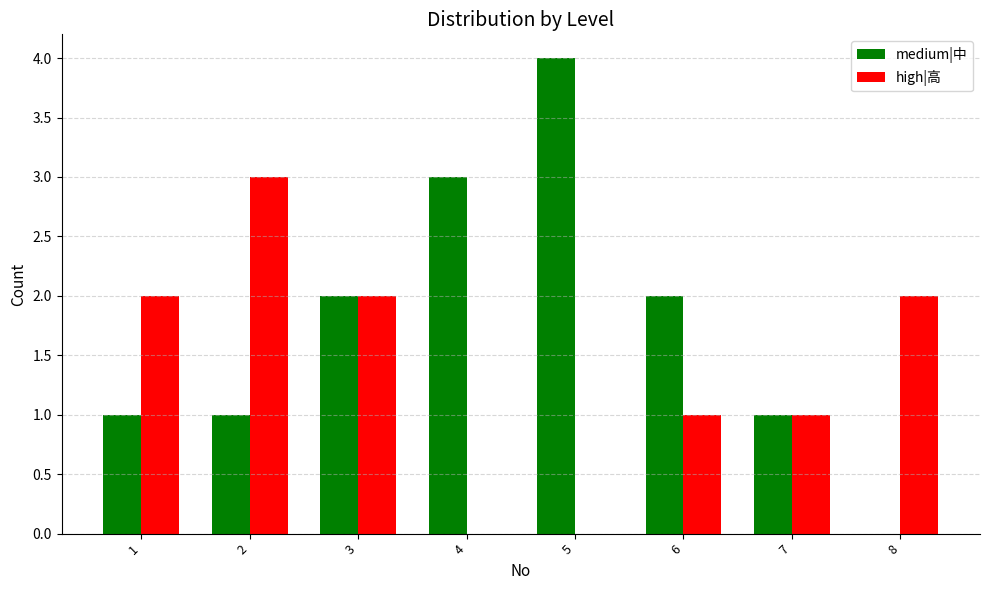

Is the value of high|高 at 1 greater than the value of medium|中 at 5?

No